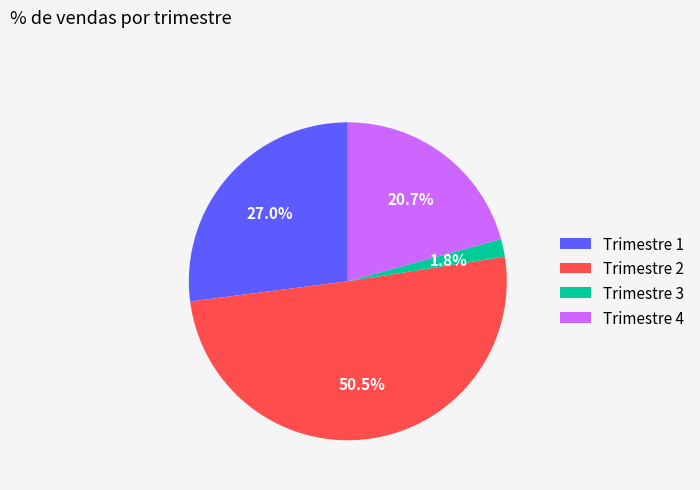

How much of the chart is everything except Trimestre 1?

73.0%